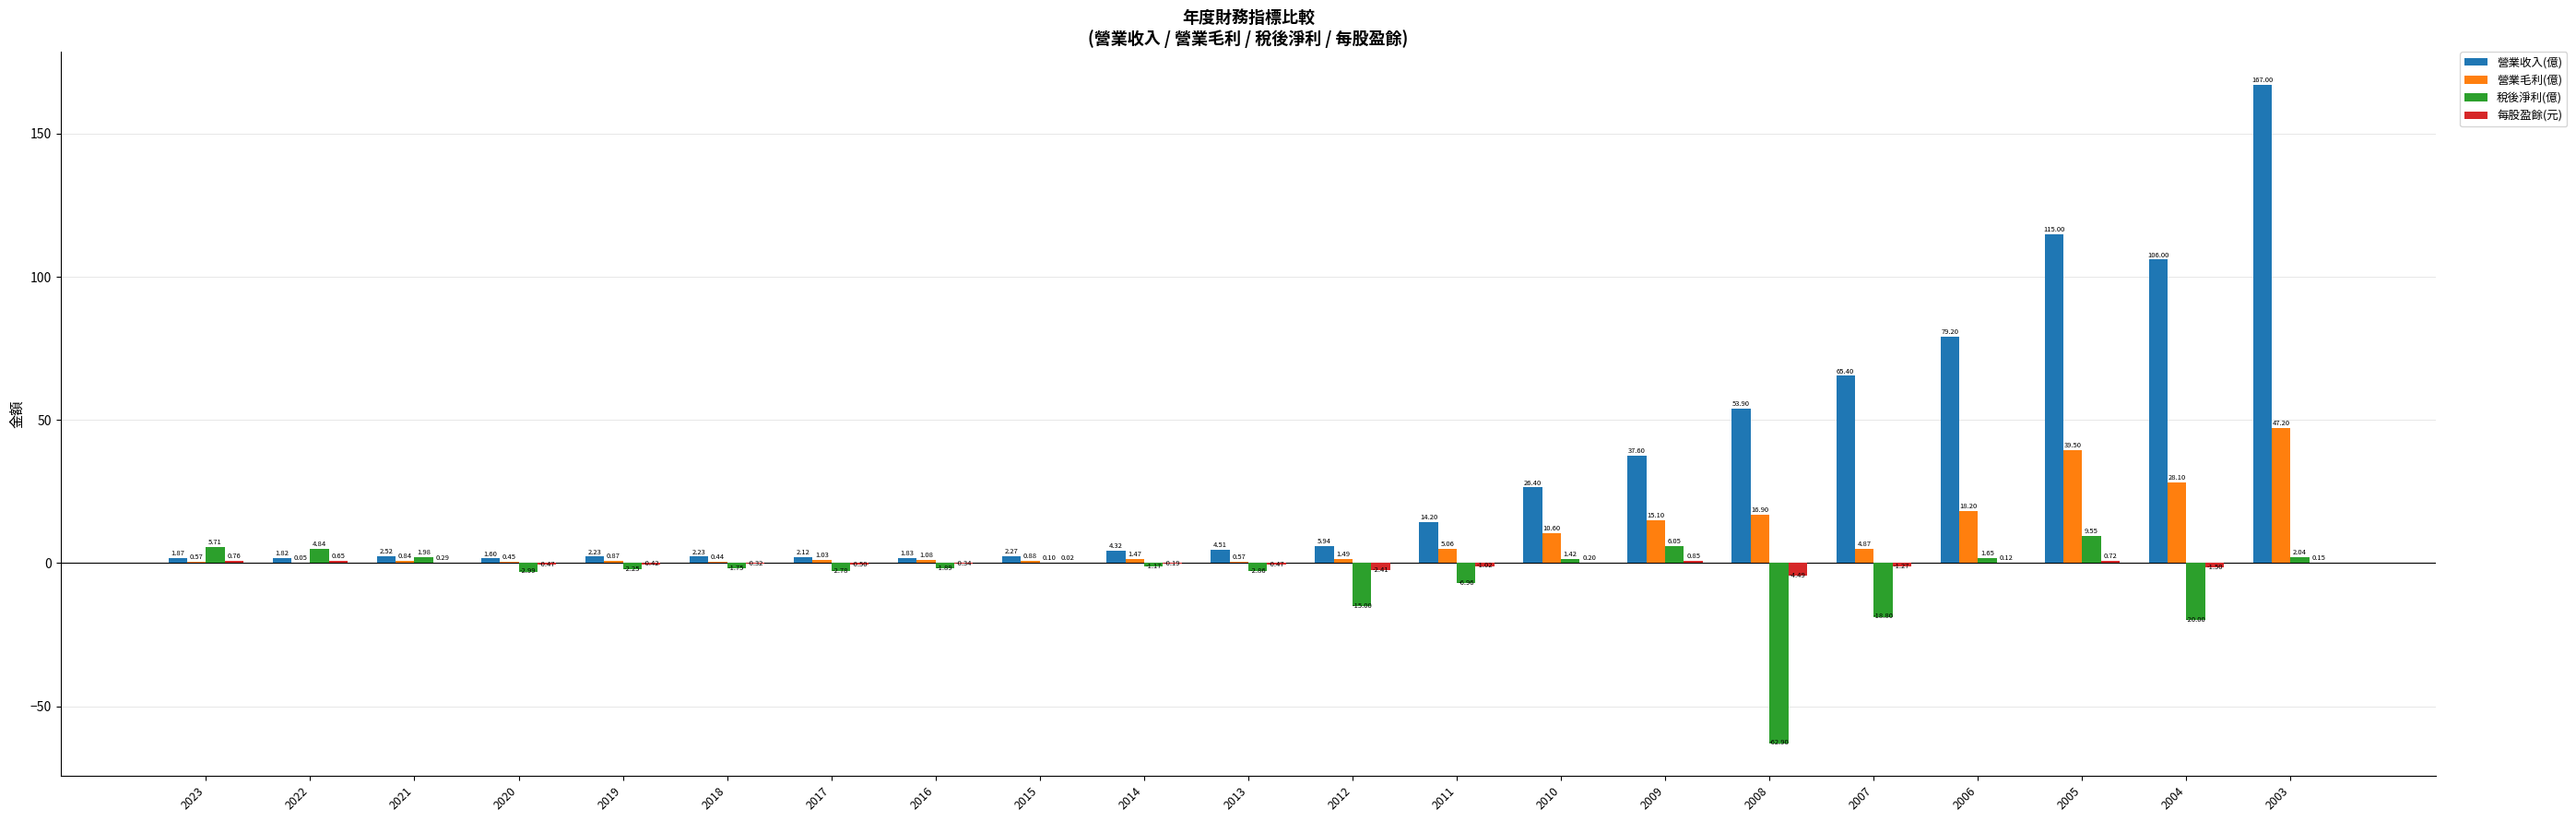

Between 2020 and 2008, which series saw the biggest shift?

稅後淨利(億)